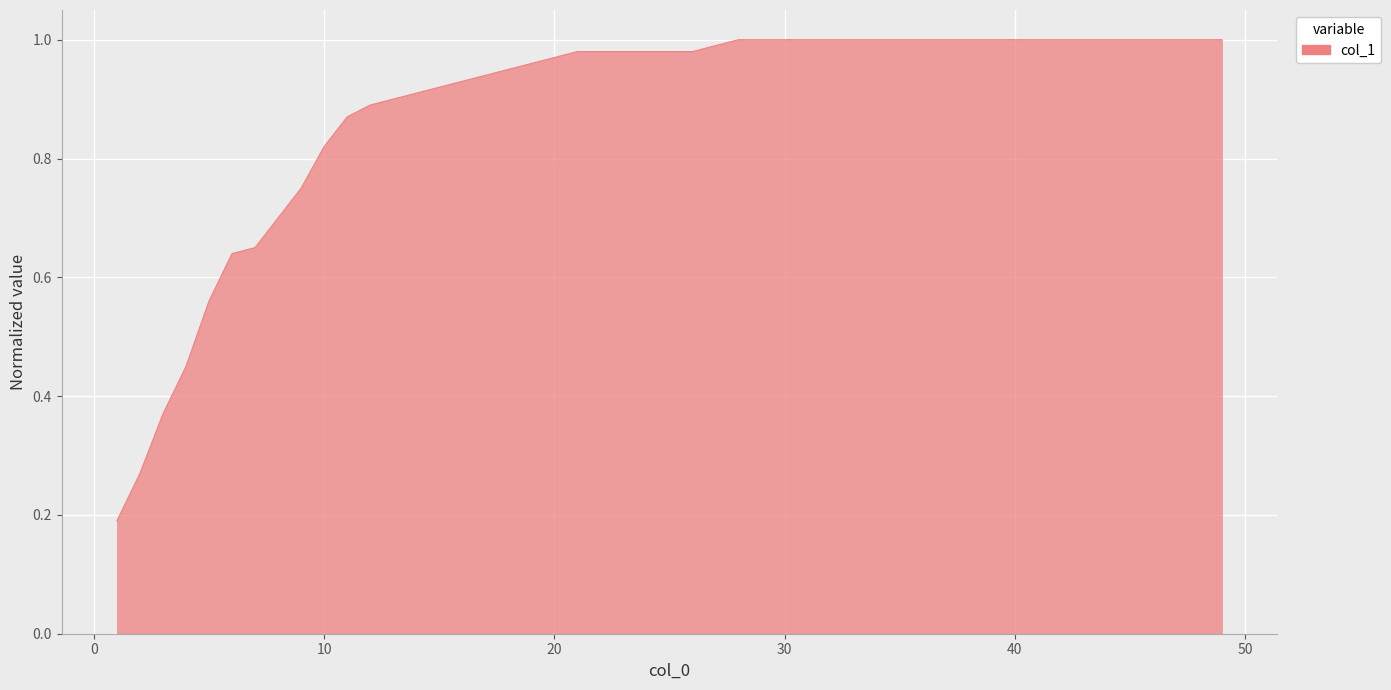

Does the chart display data point markers on the line(s)?

No